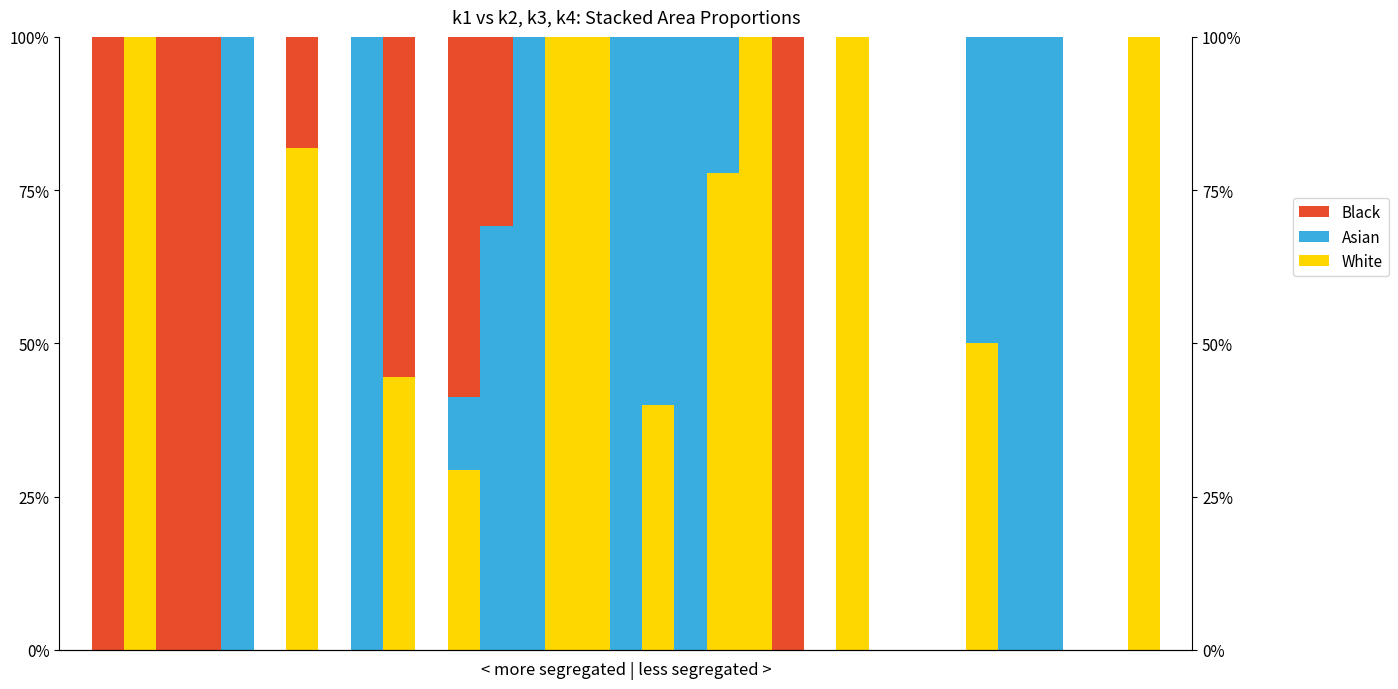

Which series has the largest total across all categories?

White